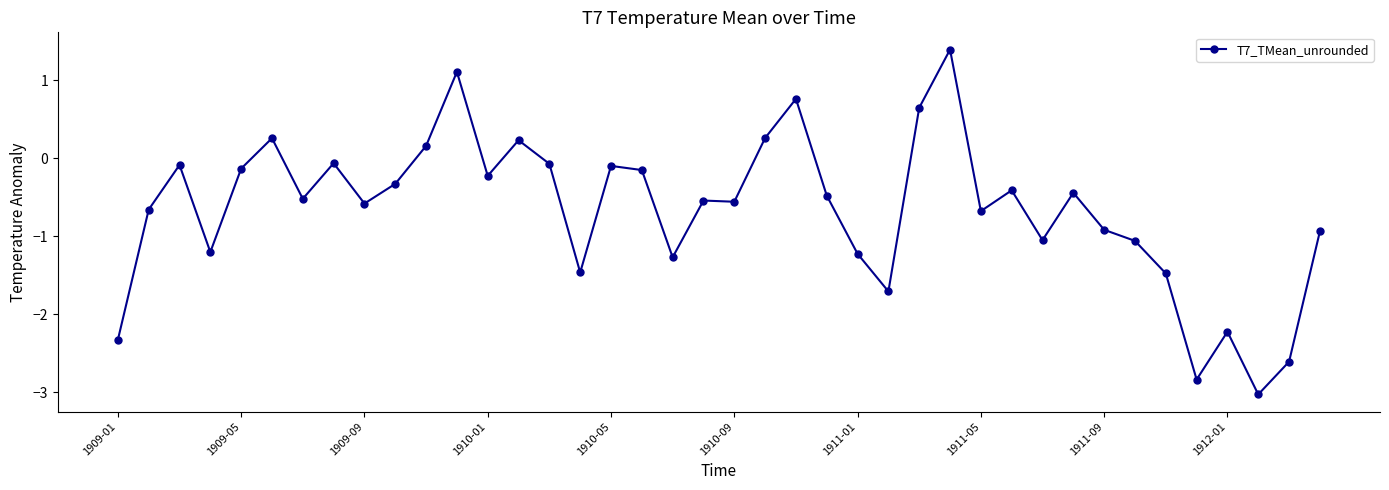

What is the value of the 28th point from the left?

1.4